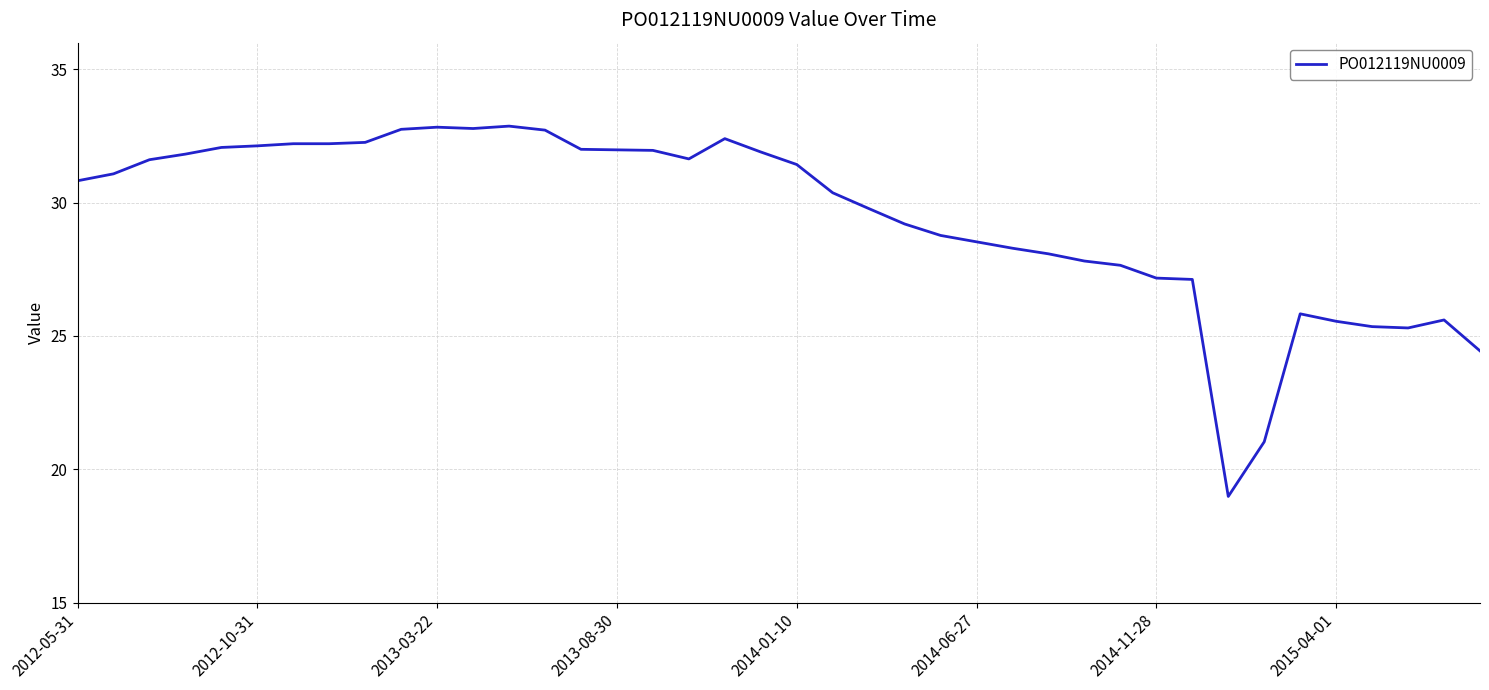

How many lines are shown in the chart?

1